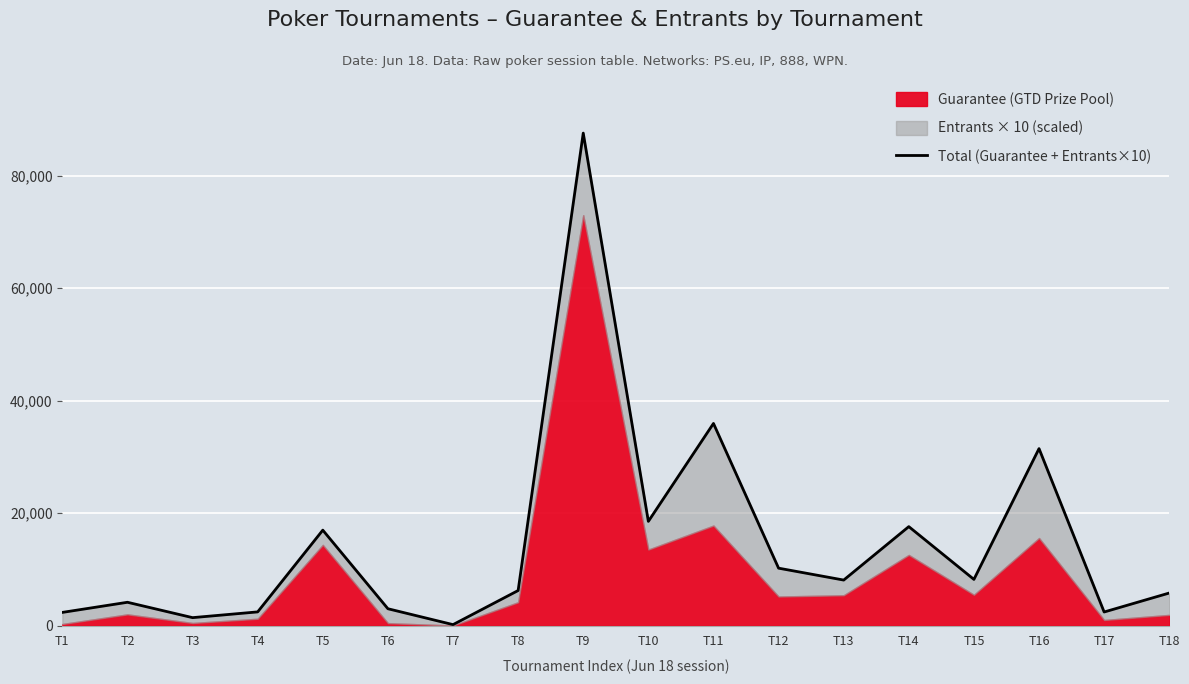

What is the value of the 5th point from the left?

16980